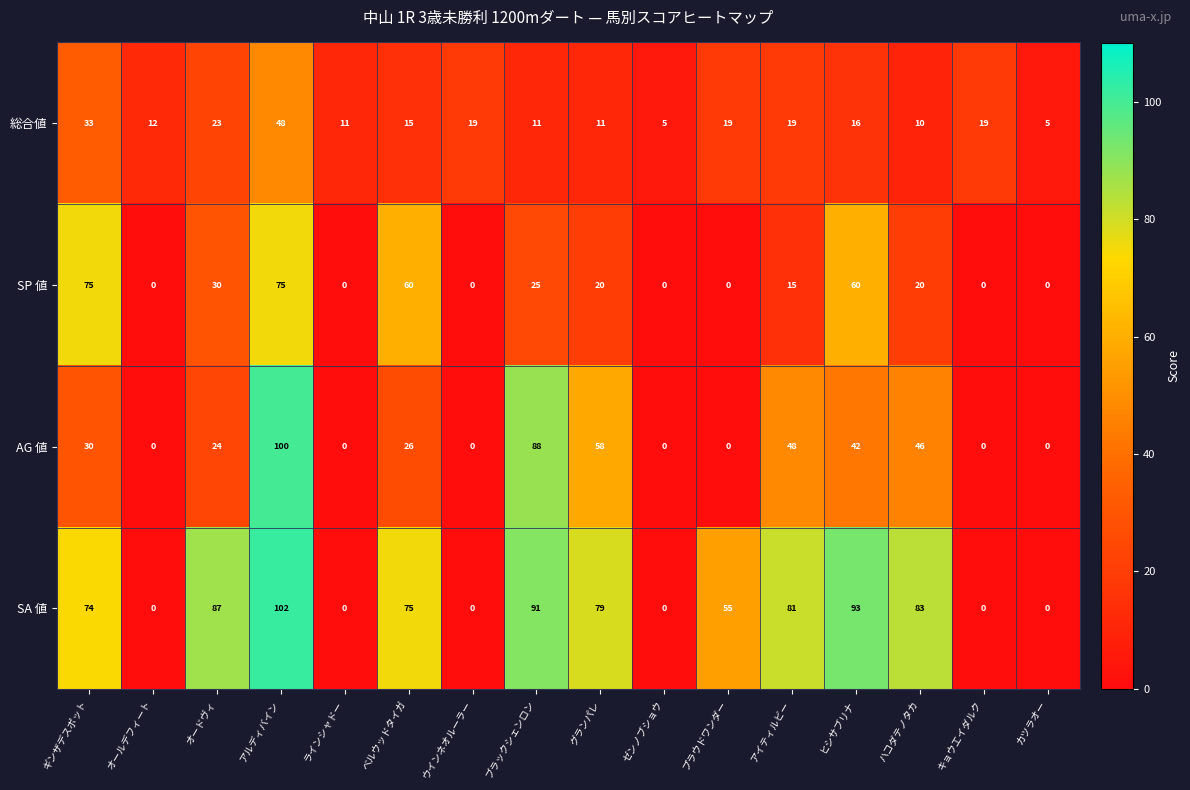

What is the total value across all series at ベルウッドタイガ?

176